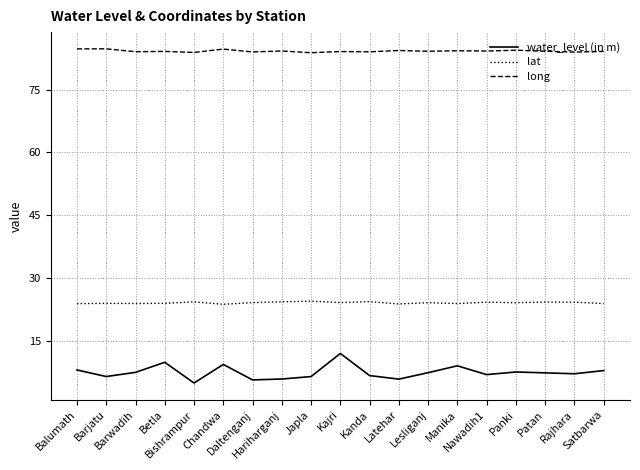

What is the total value across all series at Barjatu?

115.1